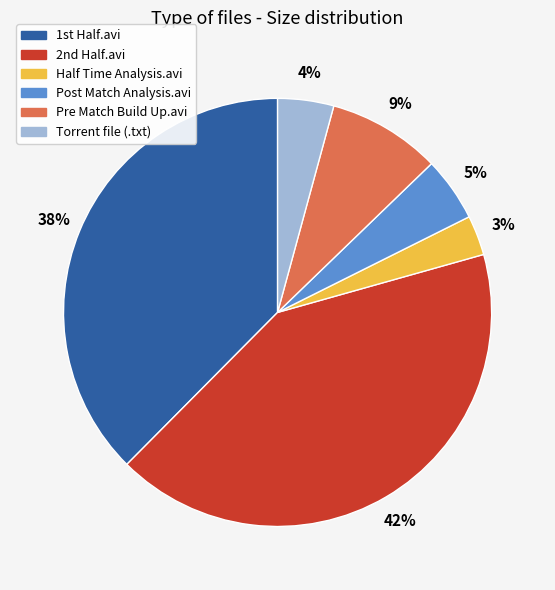

To the nearest percent, what is the difference between the largest and smallest slice percentages?

39%